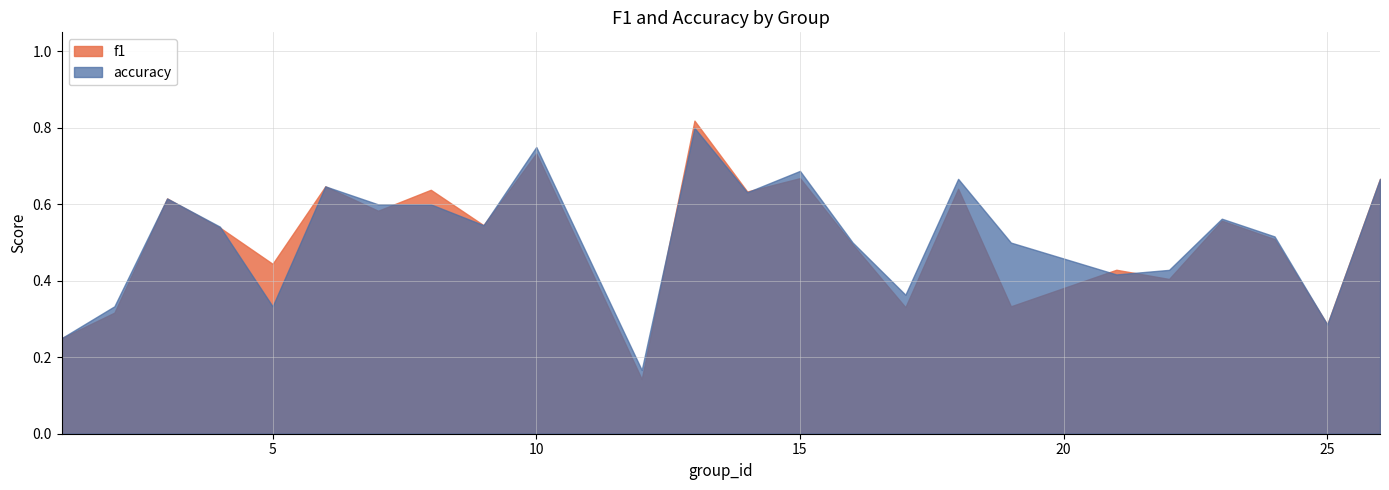

Which series has the widest spread of values?

f1